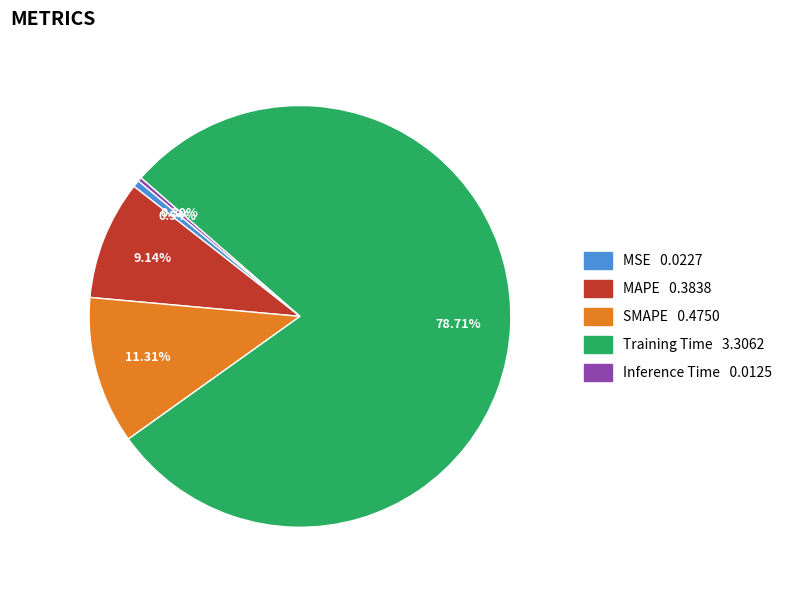

True or false: MAPE accounts for 2% of the total.

False